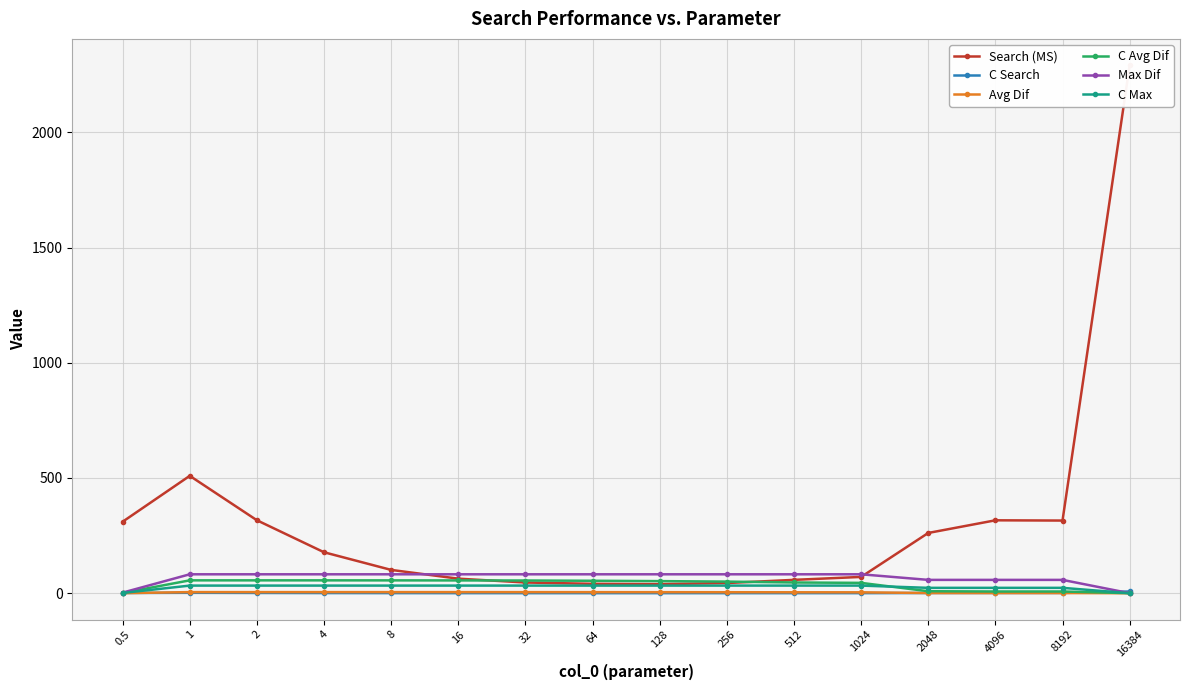

What is the sum of the Search (MS) values at 1024 and 2048?

332.1